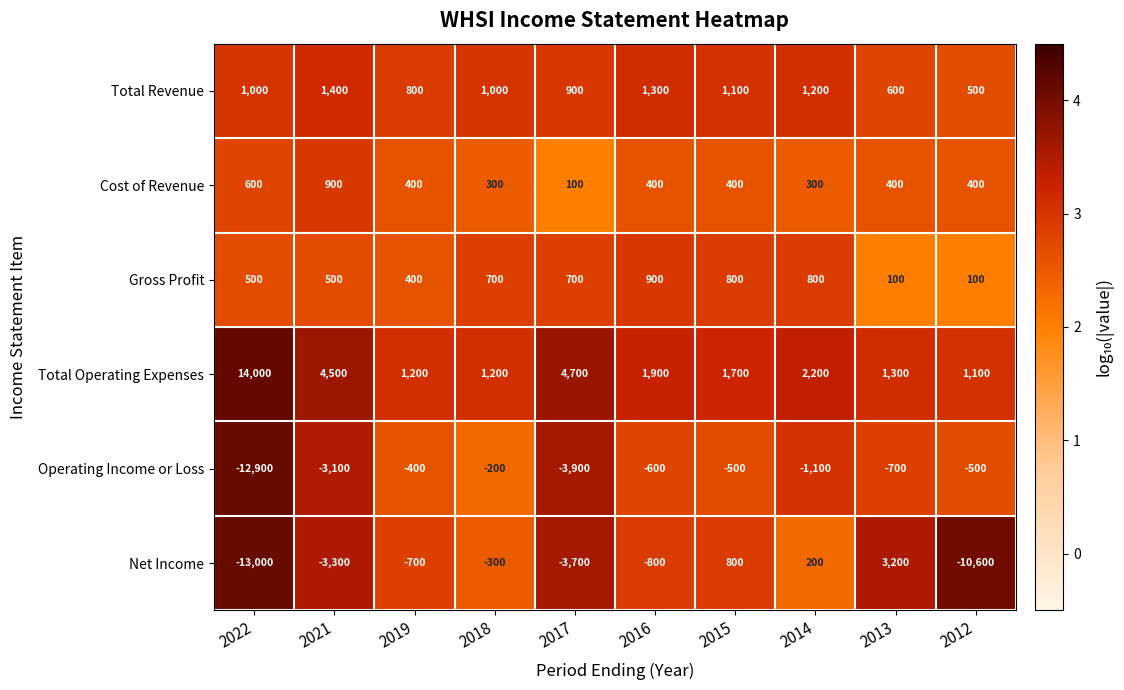

Which series changed the most between 2017 and 2013?

Net Income